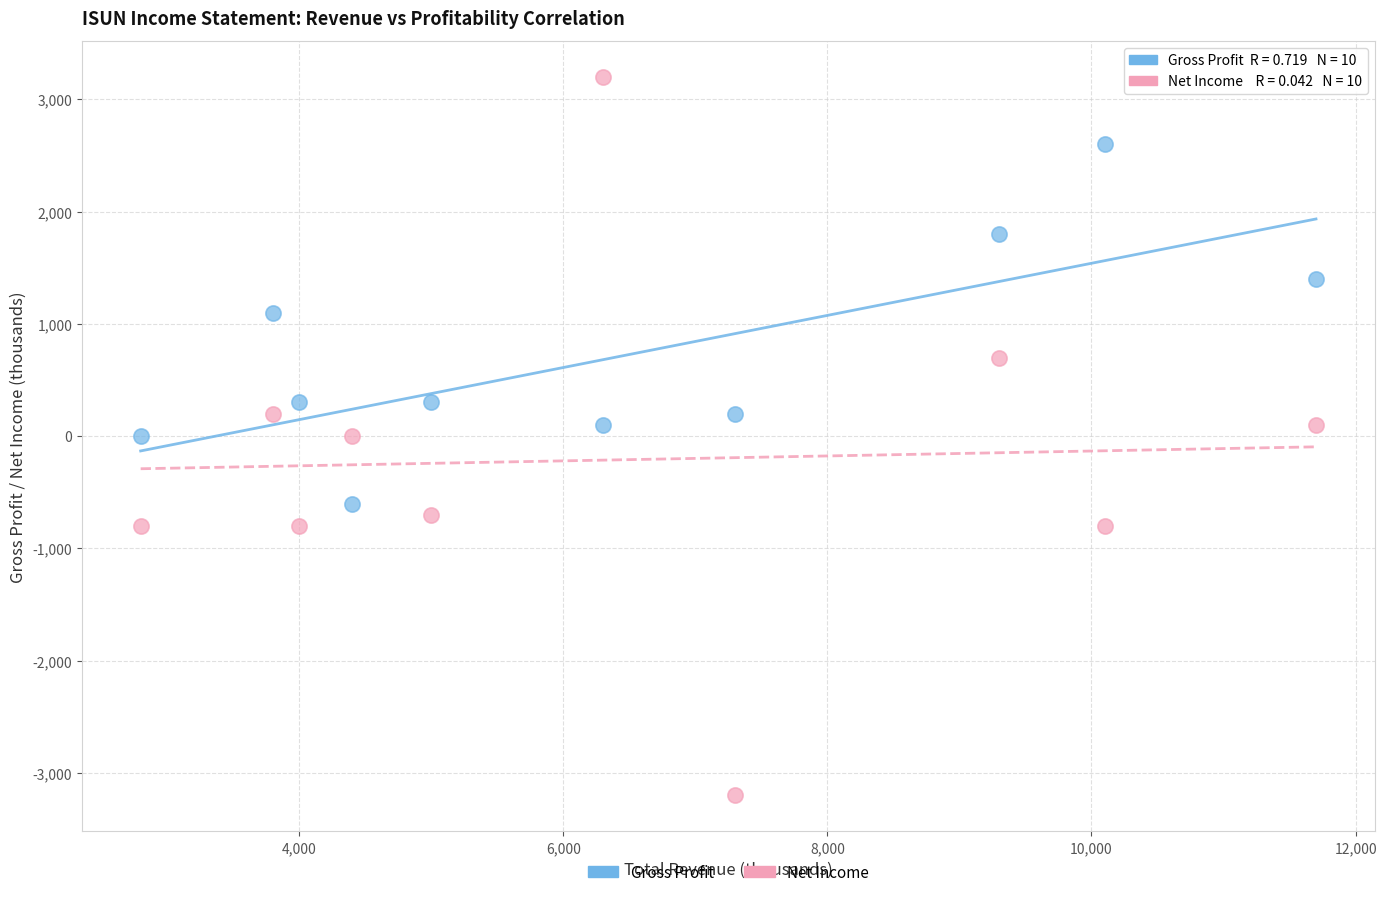

Which series reaches the maximum Y coordinate?

Net Income